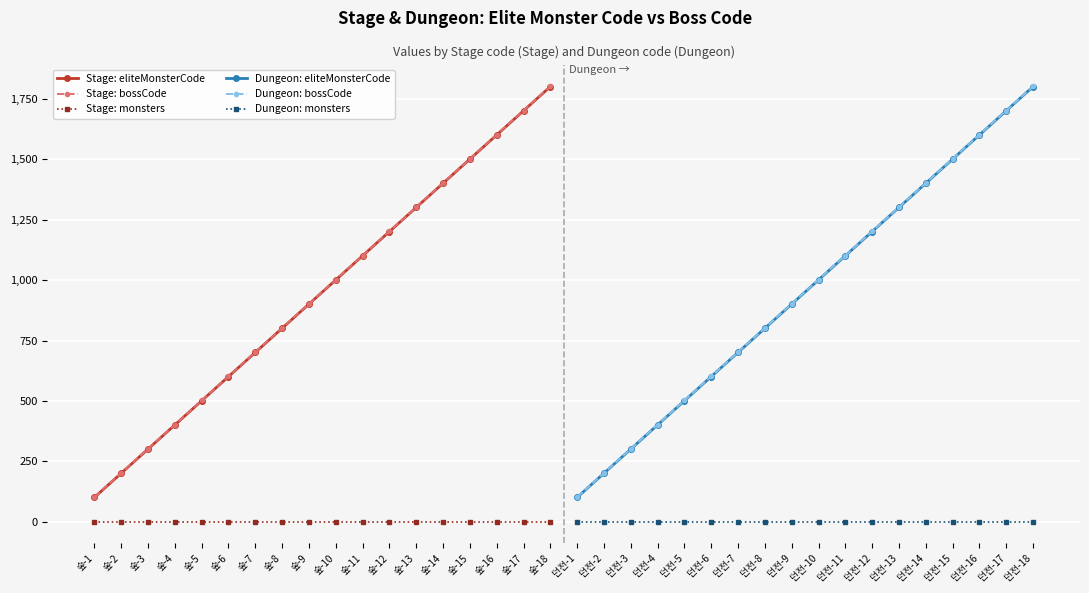

What is the lowest value of the Stage: eliteMonsterCode series?

101